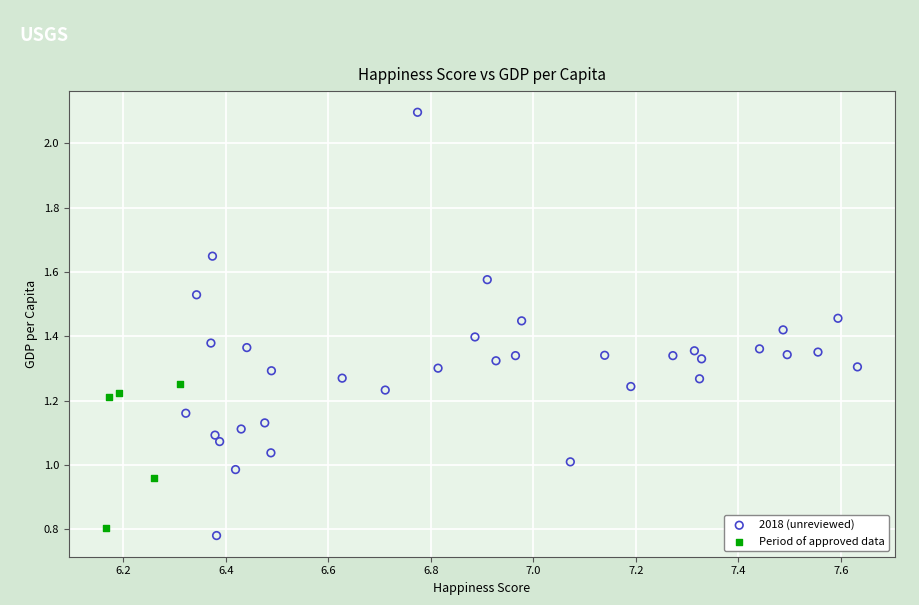

Which series has the largest Y range (max minus min)?

2018 (unreviewed)